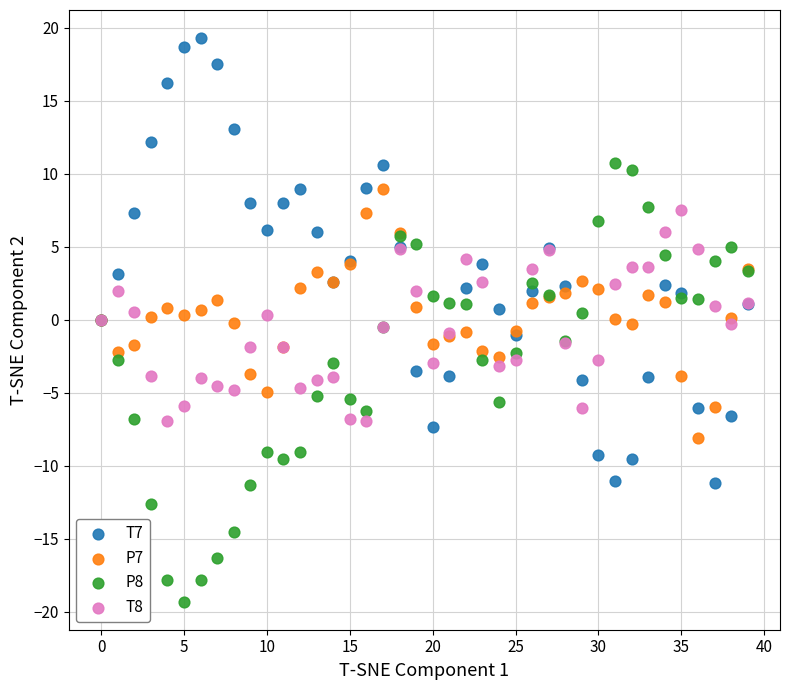

Which series contains the lowest Y value?

P8